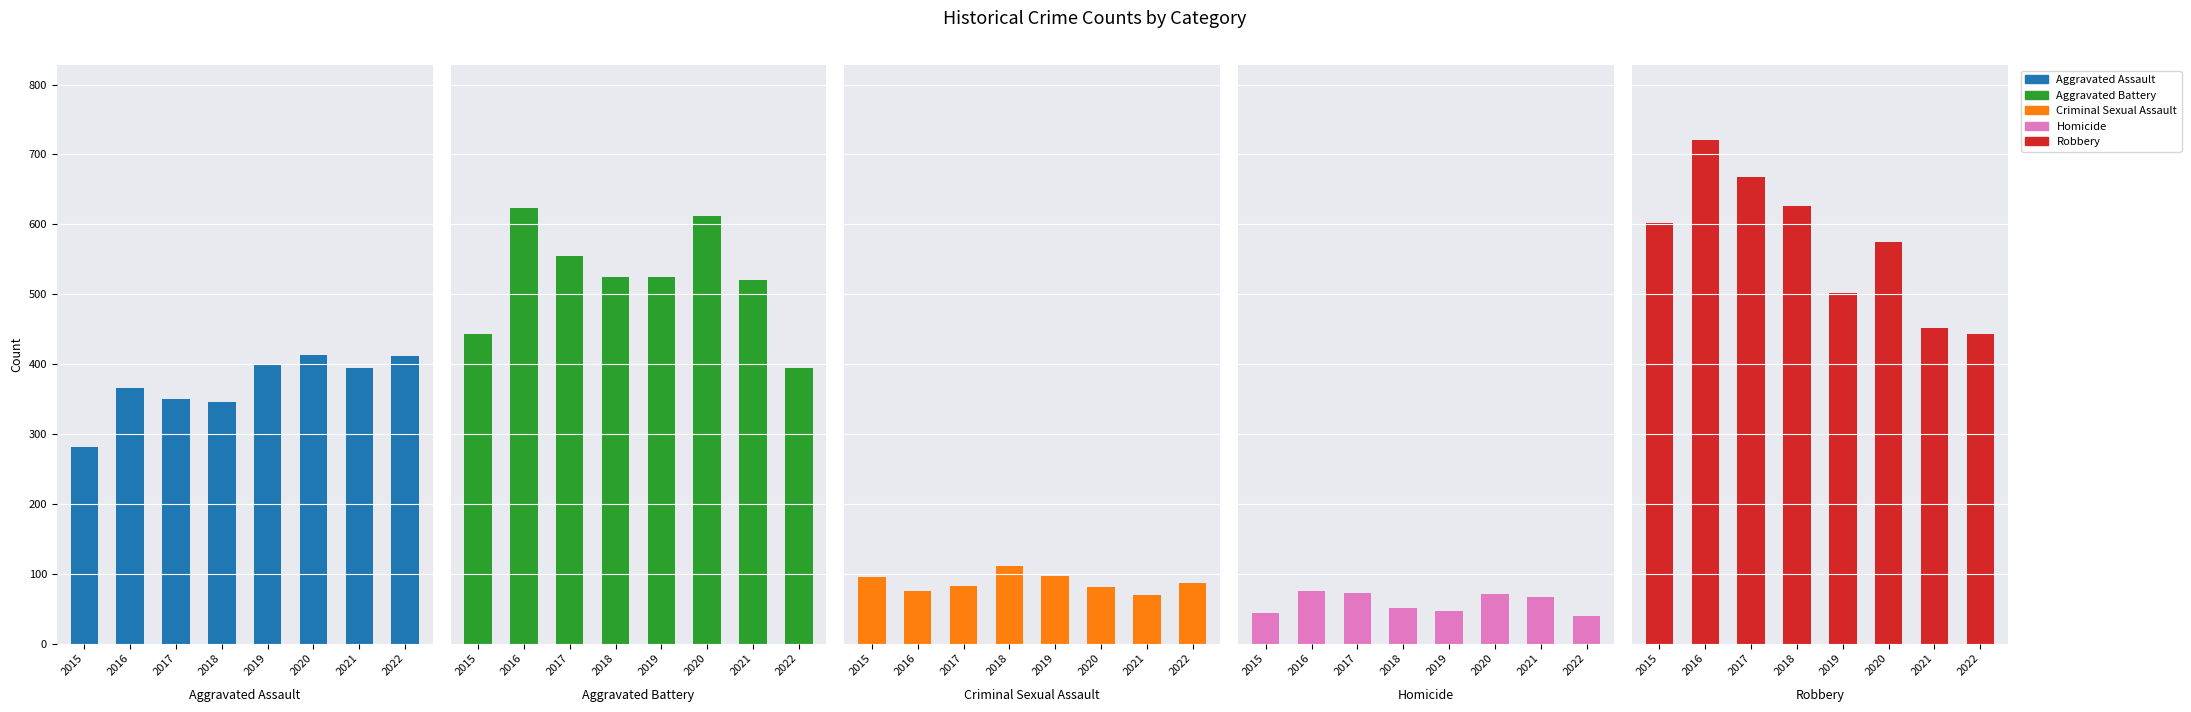

At how many categories does at least one series exceed 617?

3